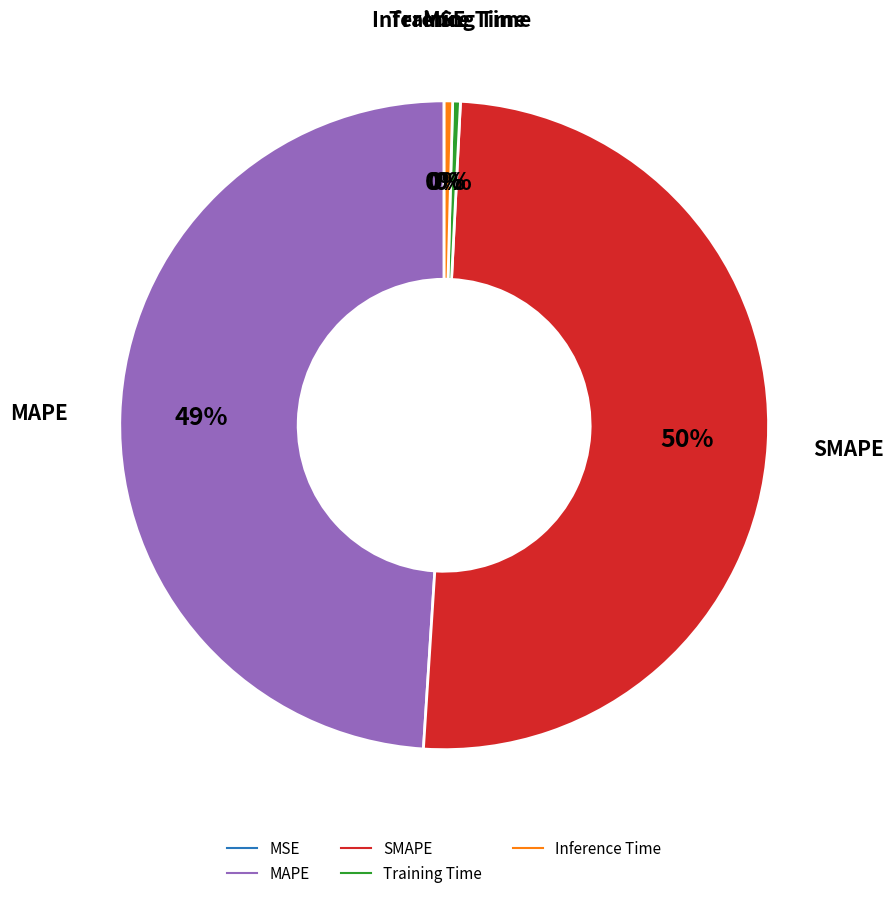

What is the majority slice?

SMAPE